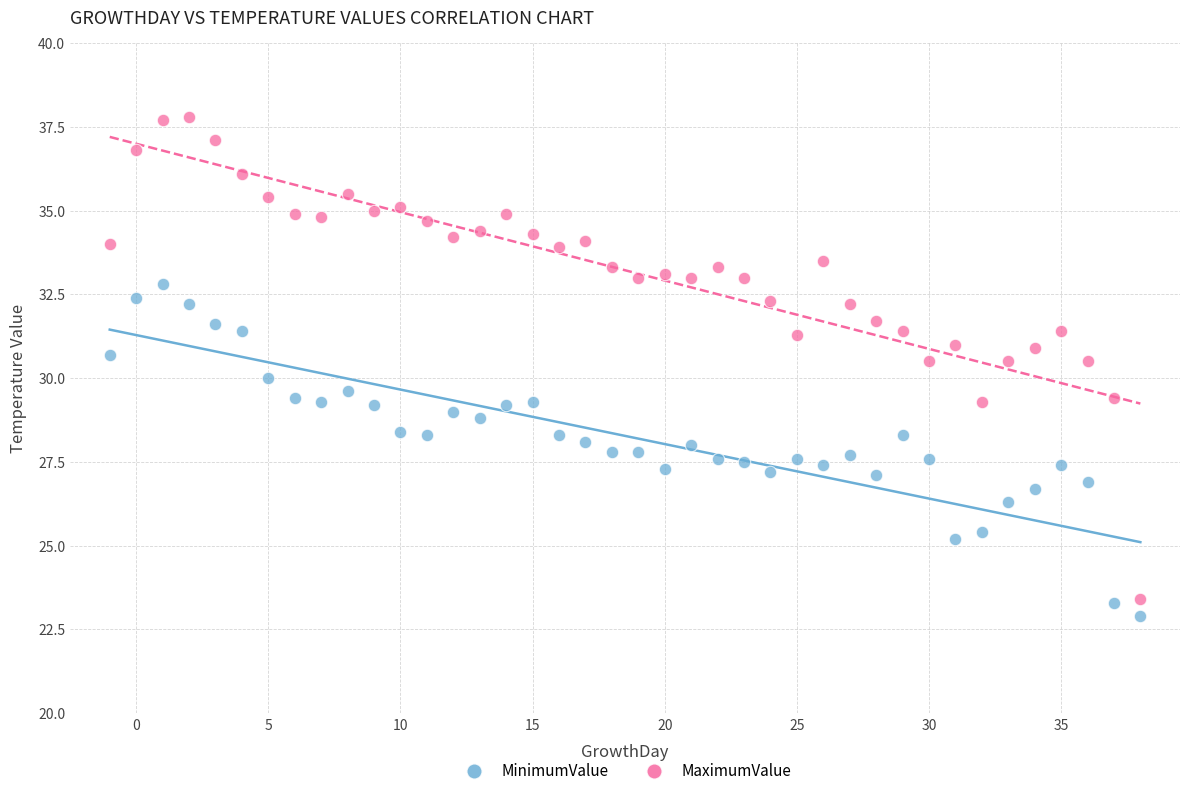

Across all data points, what is the range of Y values (max minus min)?

14.9